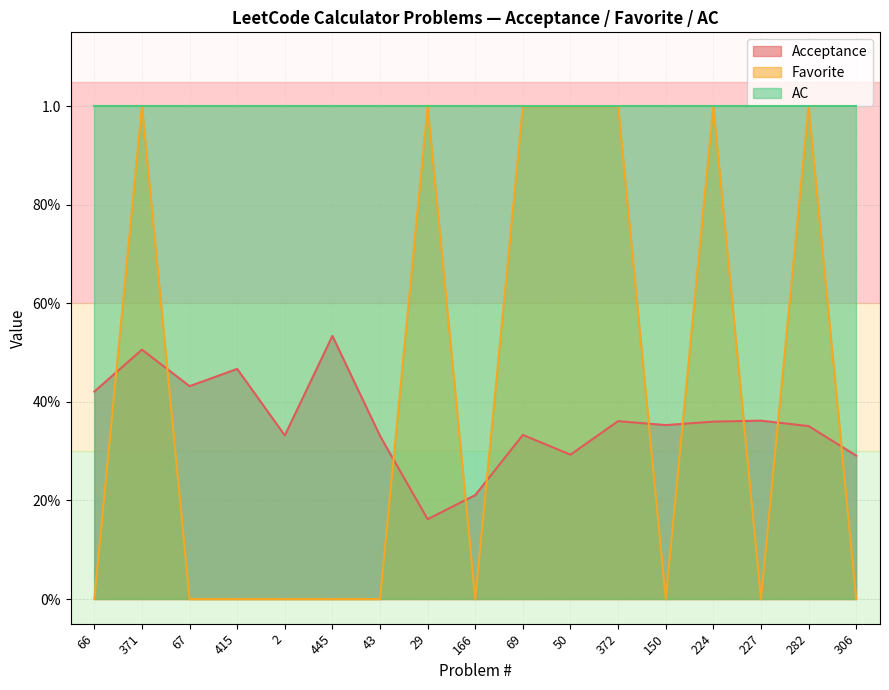

After their last crossing, which series has the higher values: Acceptance or Favorite?

Acceptance